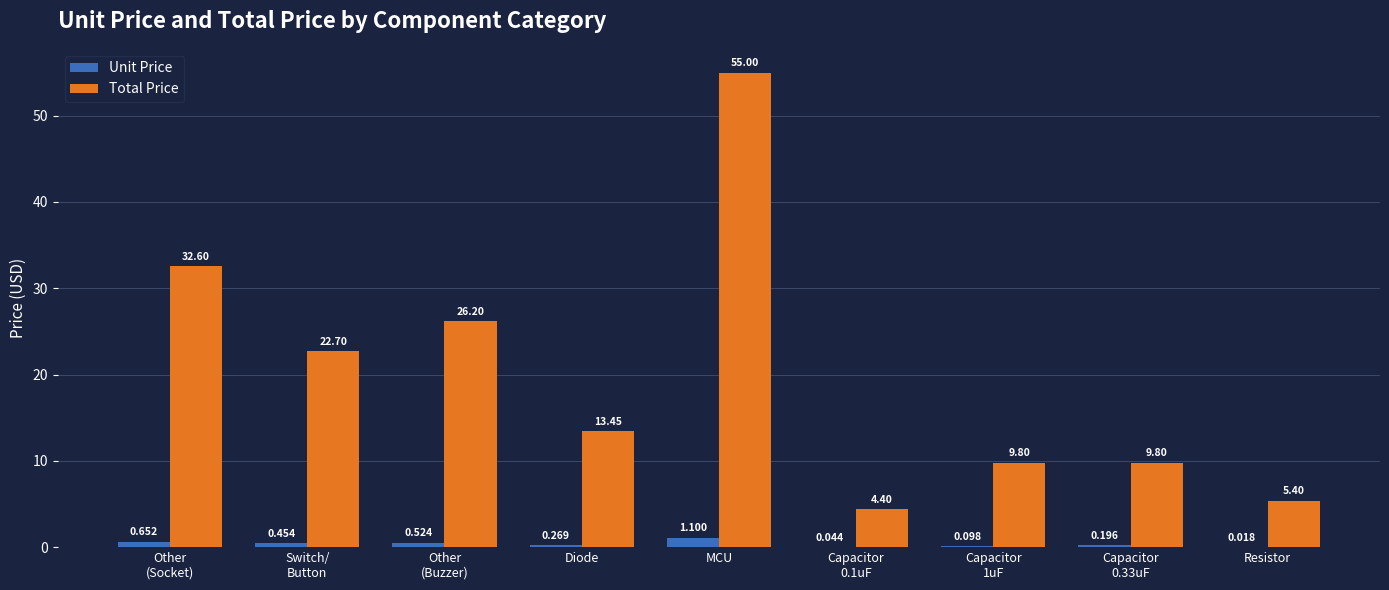

How many data points in Total Price are above 13?

5